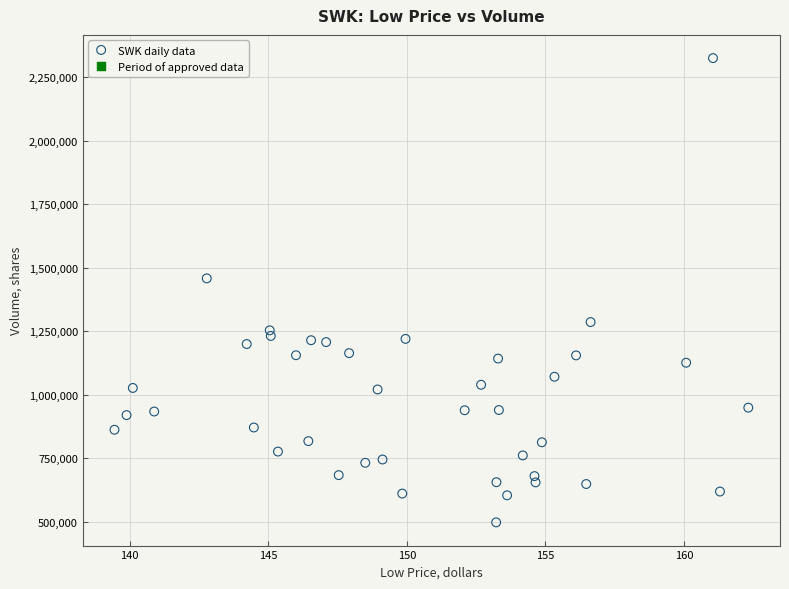

What Y value in the scatter plot is closest to 1411885?

1458600